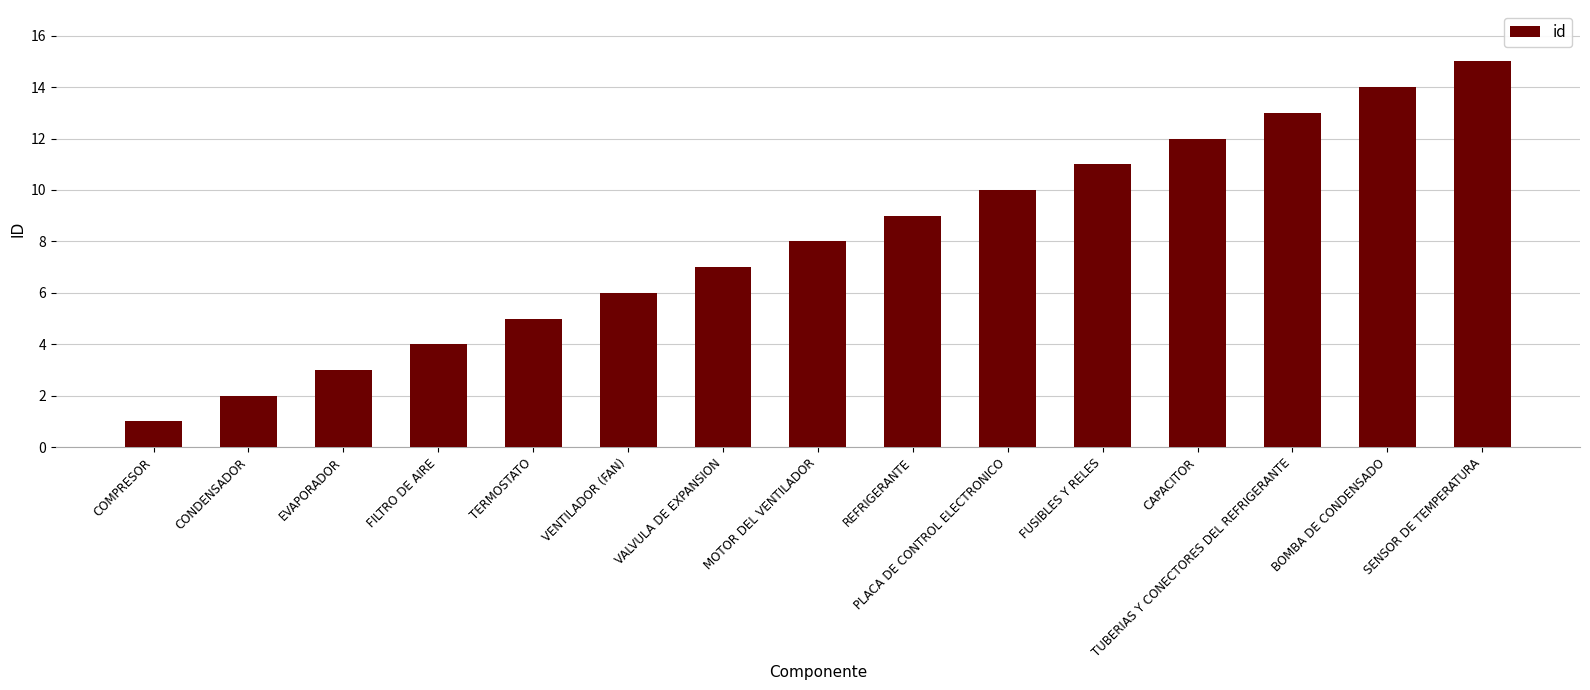

What is the difference between the values at FILTRO DE AIRE and TERMOSTATO?

1